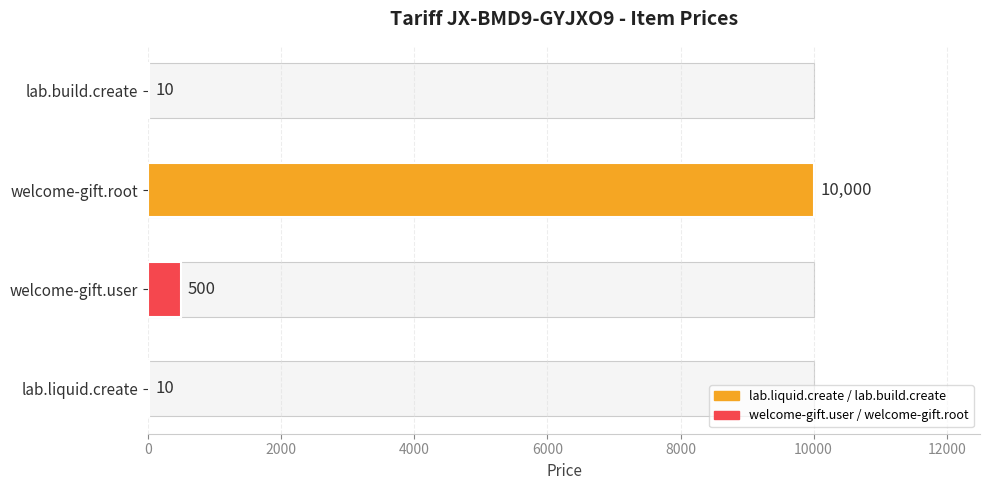

The chart shows a value of 3 at lab.build.create. True or false?

False